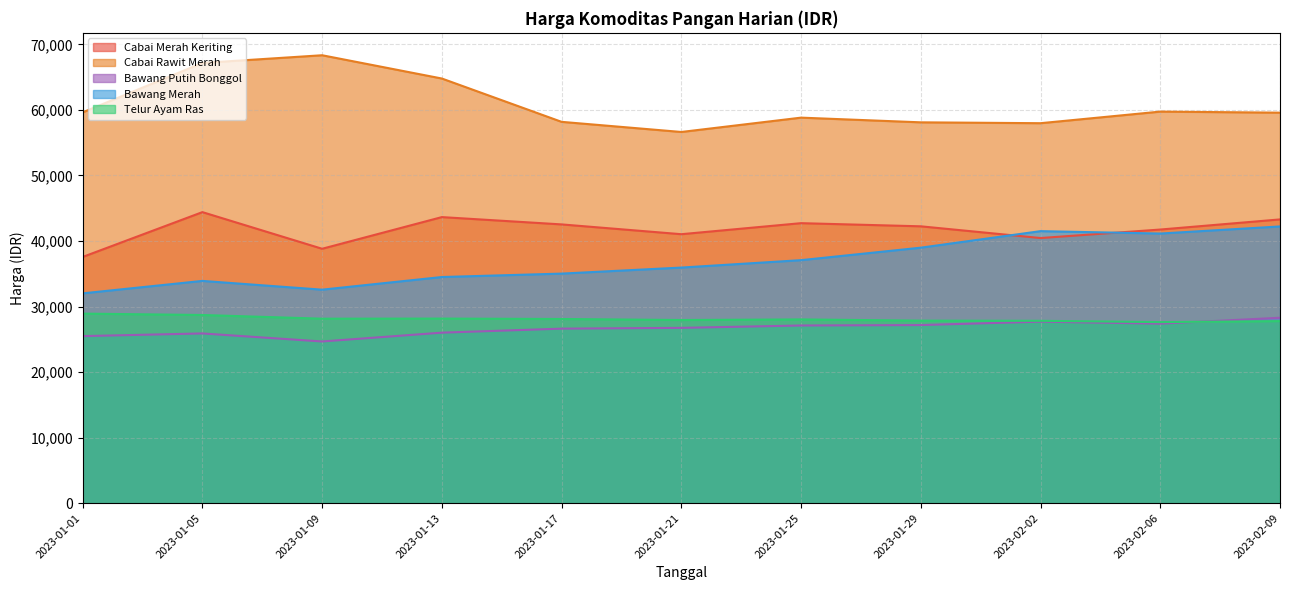

List the labels in order of Cabai Merah Keriting value, smallest first.

2023-01-01, 2023-01-09, 2023-02-02, 2023-01-21, 2023-02-06, 2023-01-29, 2023-01-17, 2023-01-25, 2023-02-09, 2023-01-13, 2023-01-05